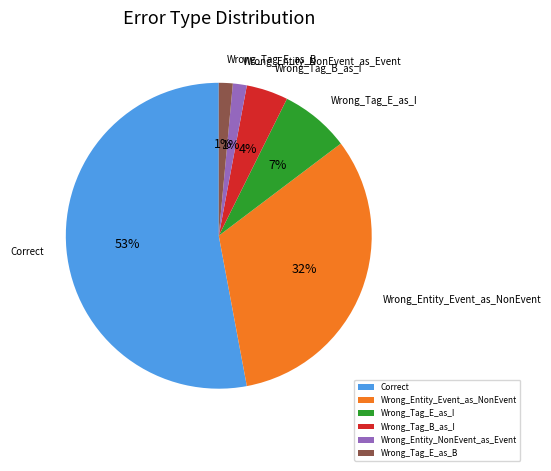

How many slices are in this pie chart?

6